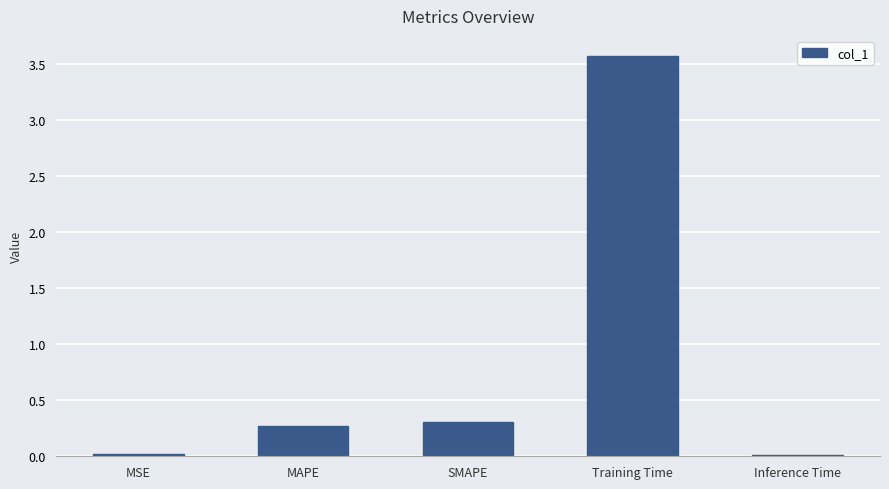

Which has a higher value, Inference Time or Training Time?

Training Time